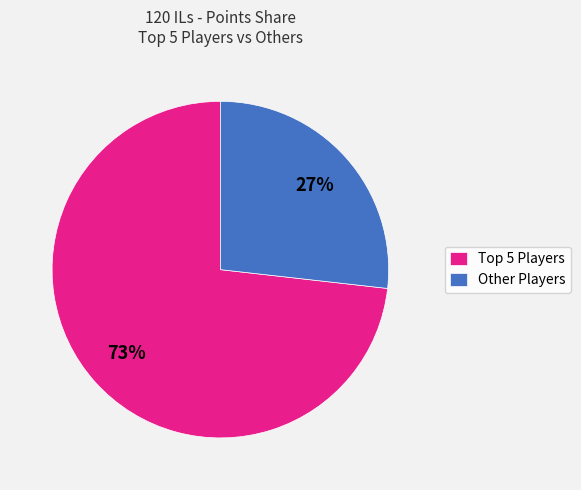

The Other Players slice represents 27% of the pie. True or false?

True